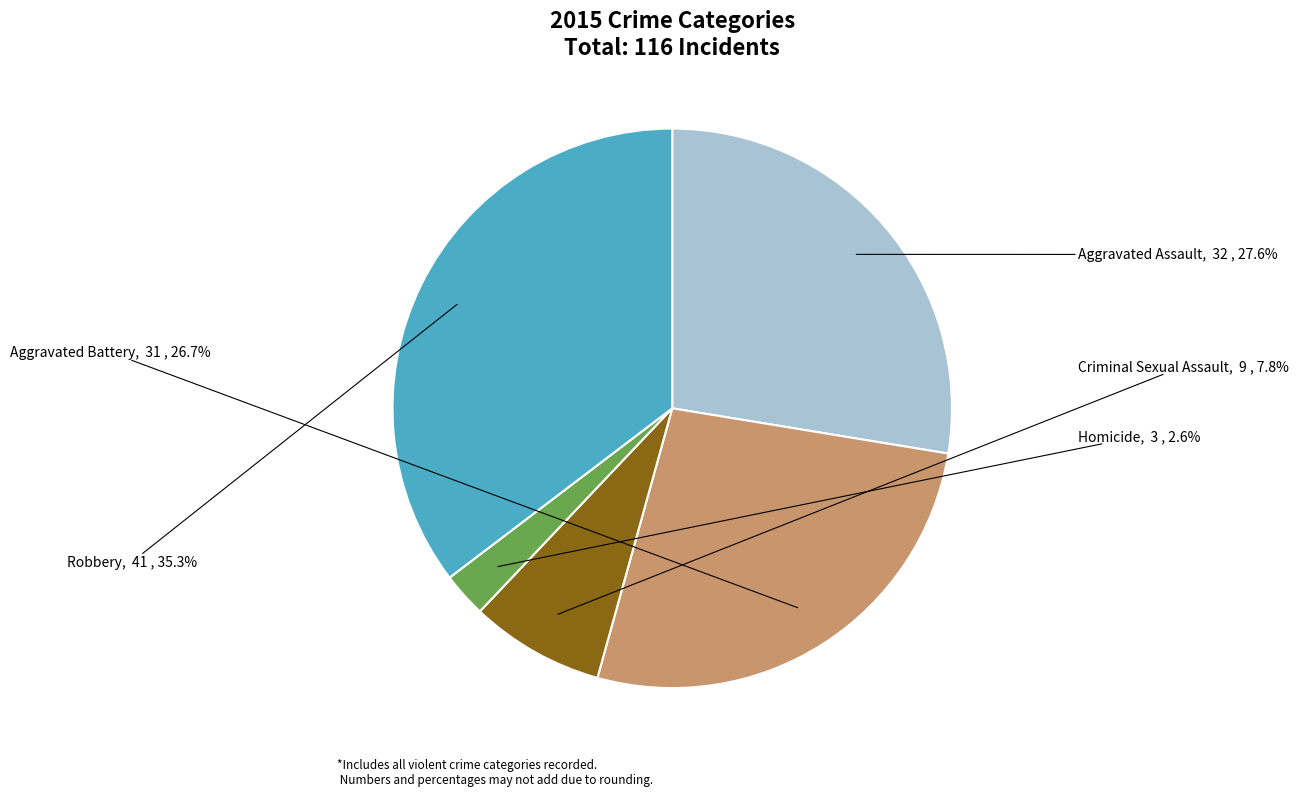

Which category has the biggest portion of the pie?

Robbery